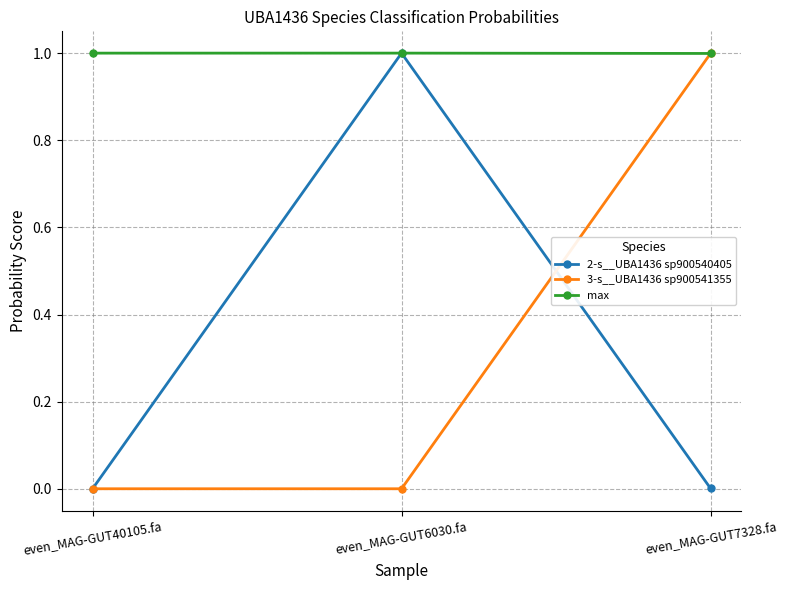

Which series changed the most between even_MAG-GUT40105.fa and even_MAG-GUT6030.fa?

2-s__UBA1436 sp900540405